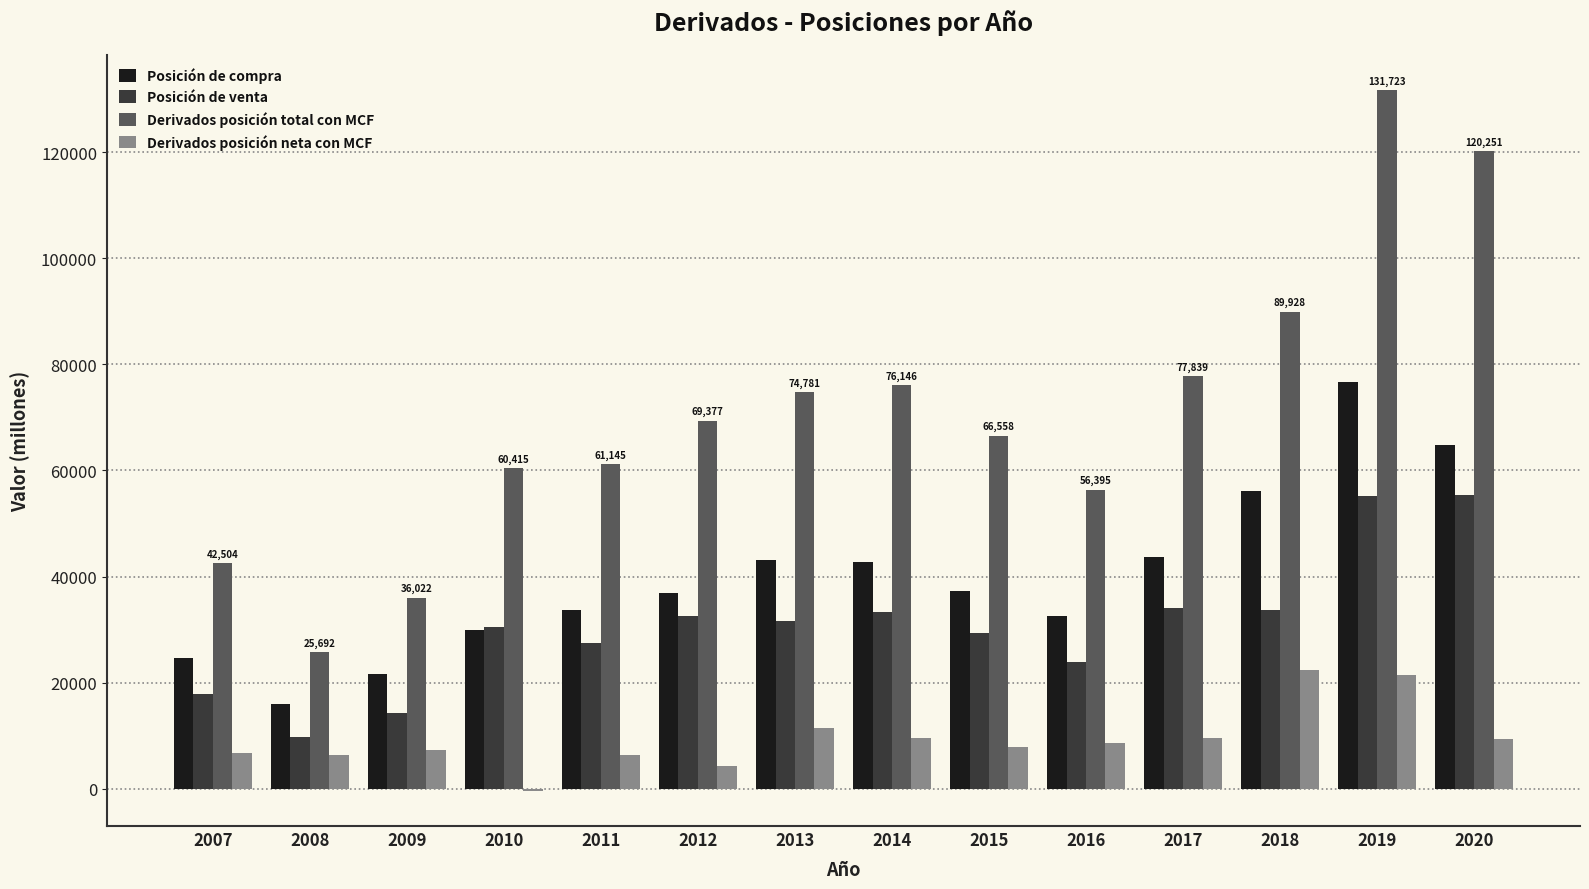

Which series changed the most between 2008 and 2013?

Derivados posición total con MCF